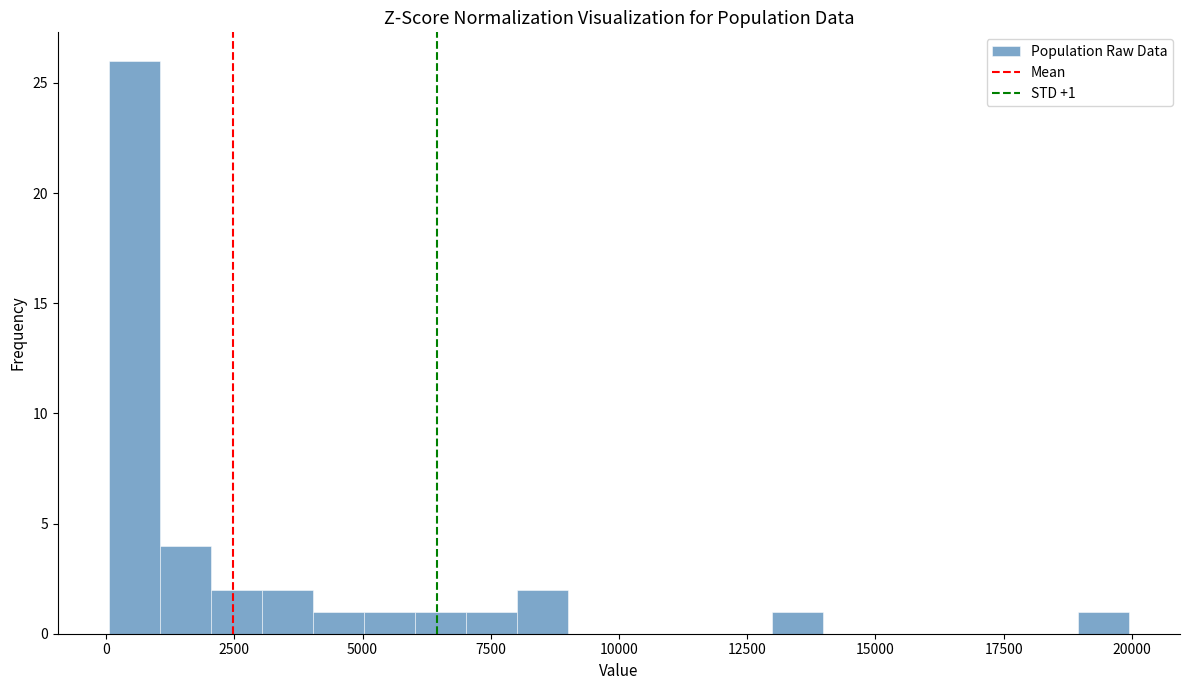

Read against the x-axis, roughly where is the centre of the tallest bar?

500